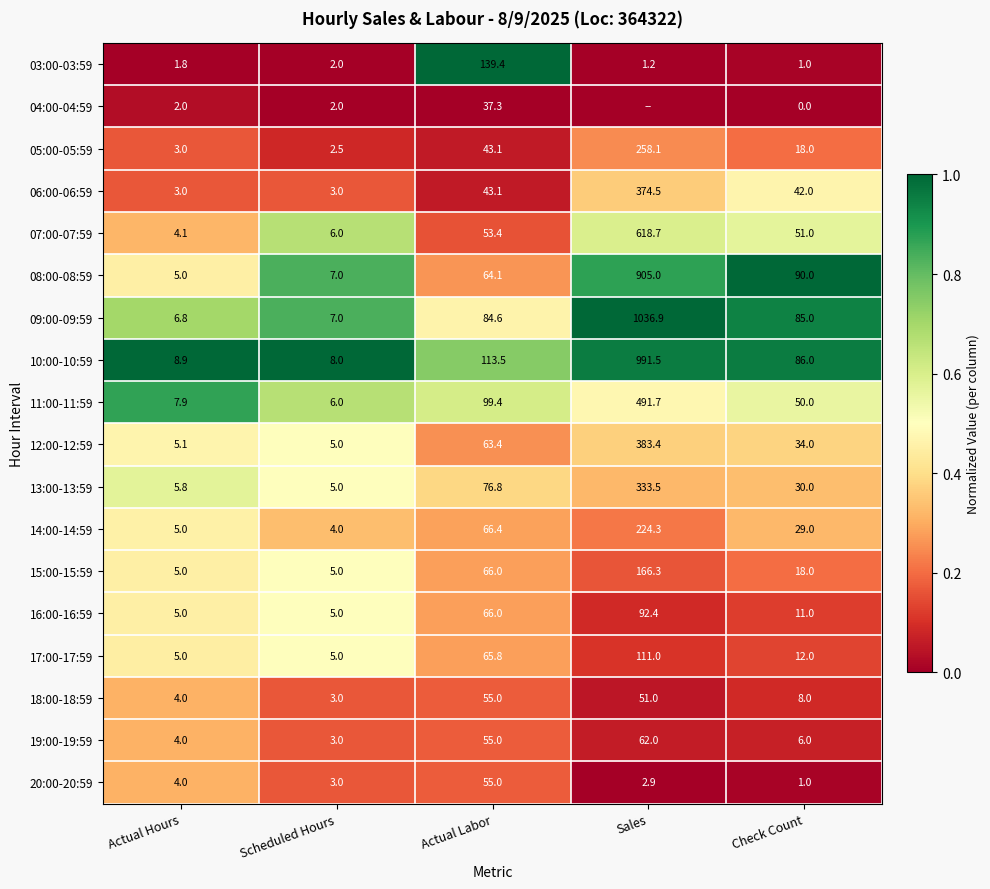

What is the lowest value of the 13:00-13:59 series?

5.0